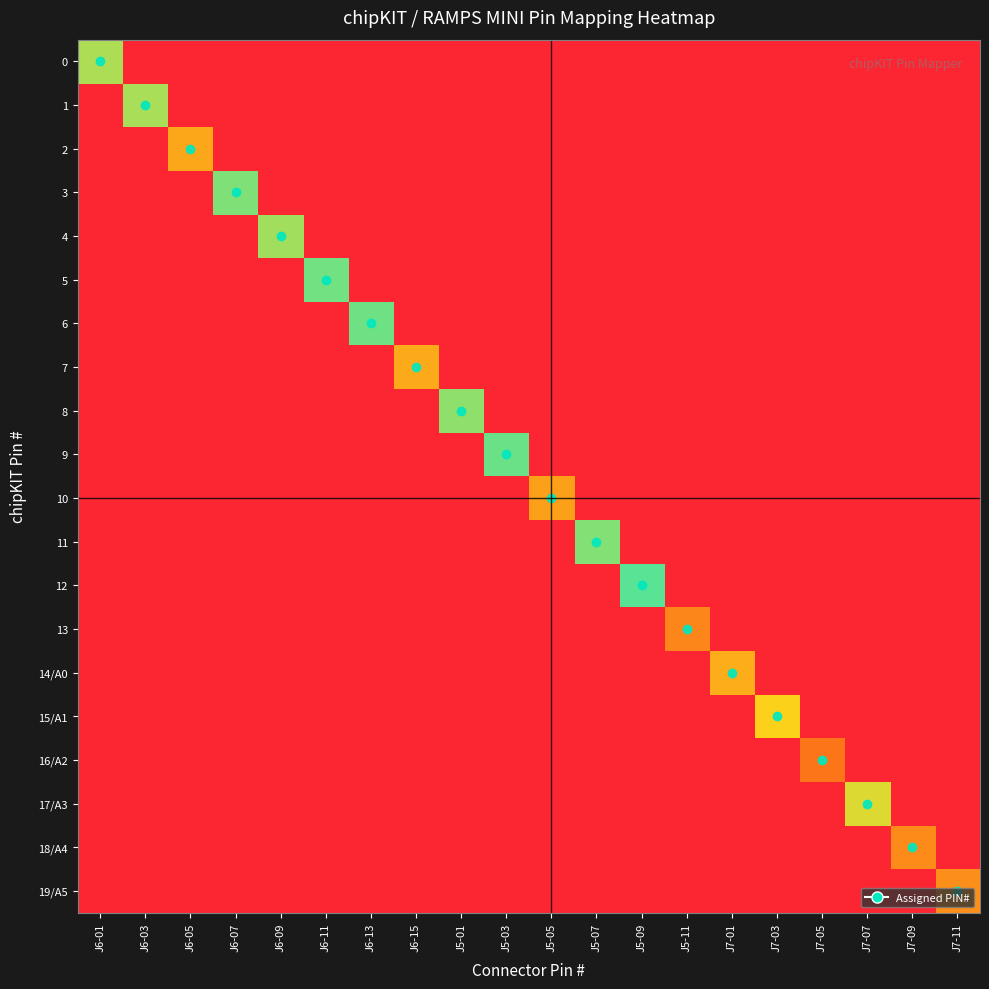

Between J7-07 and J6-11, which is larger?

J7-07